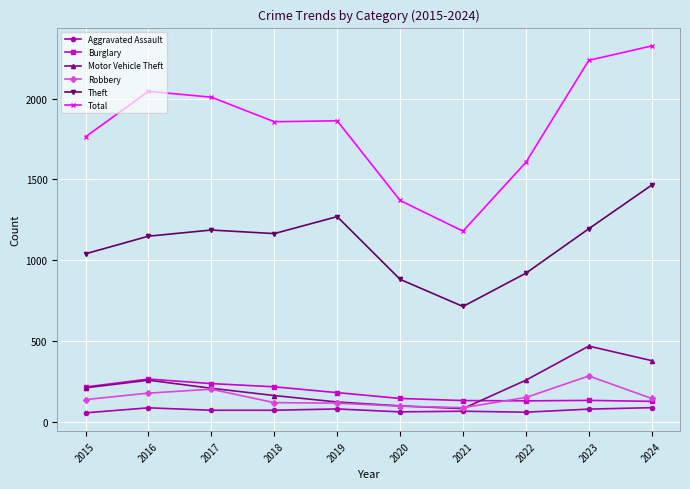

What is the sum of all Burglary values?

1783